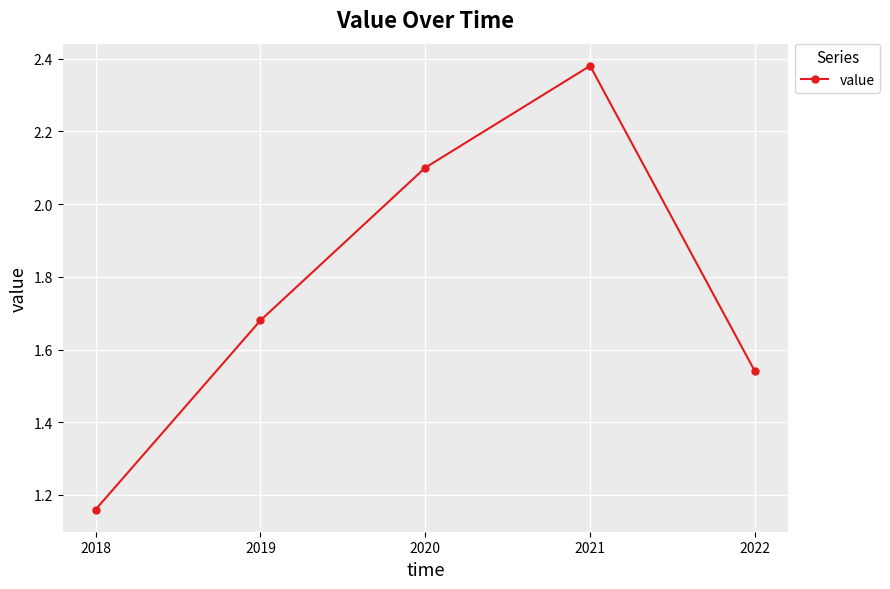

What is the difference between the values at 2020 and 2019?

0.4